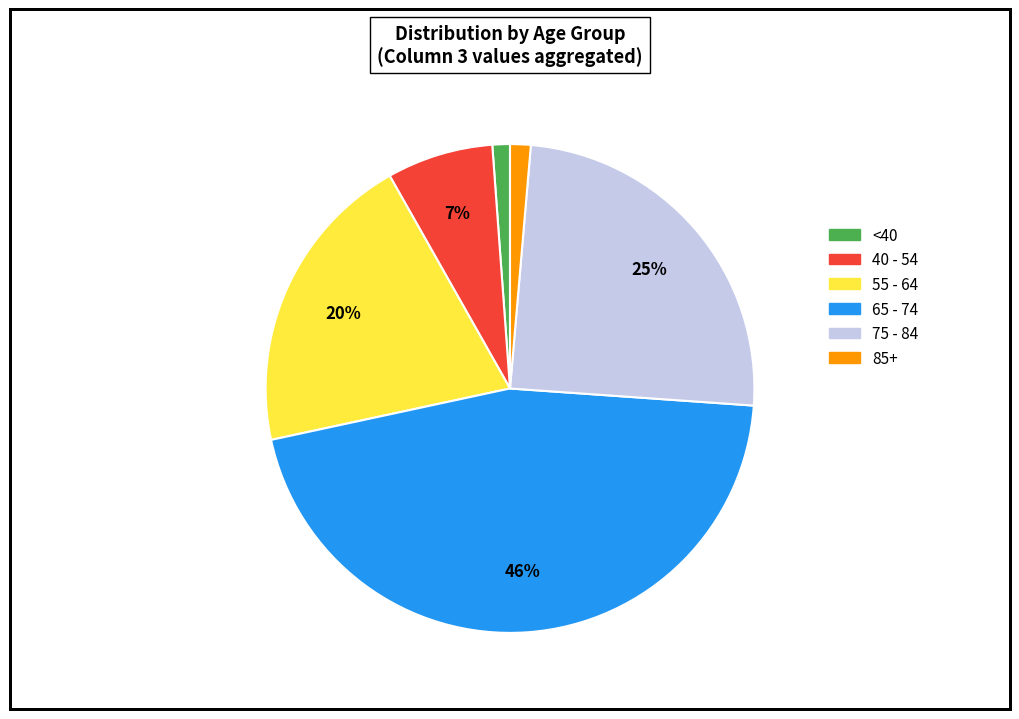

To the nearest percent, what is the average slice percentage?

17%